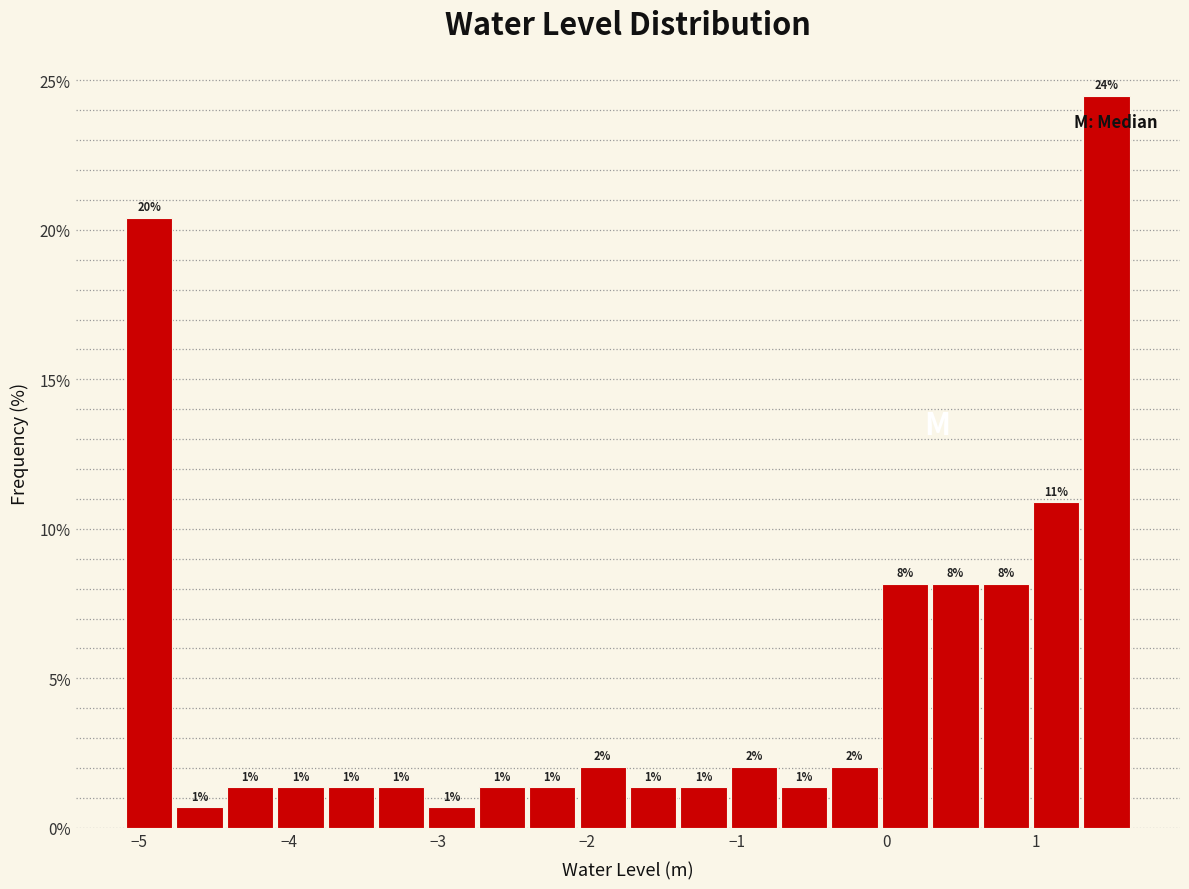

Around what value on the x-axis is the tallest bar? Give the approximate position of its centre, as read against the axis.

1.5